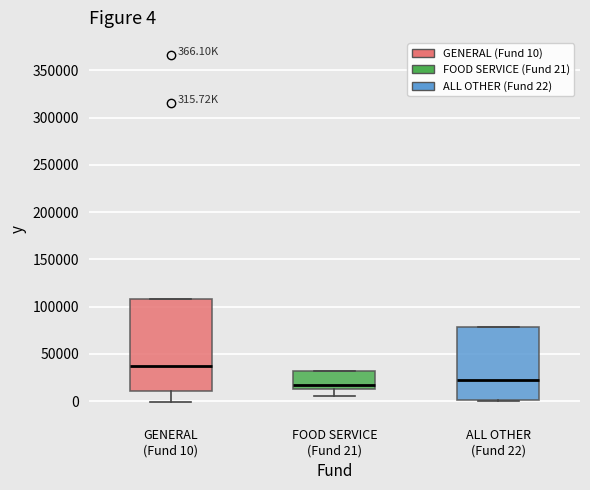

Which box has the highest median line?

GENERAL (Fund 10)